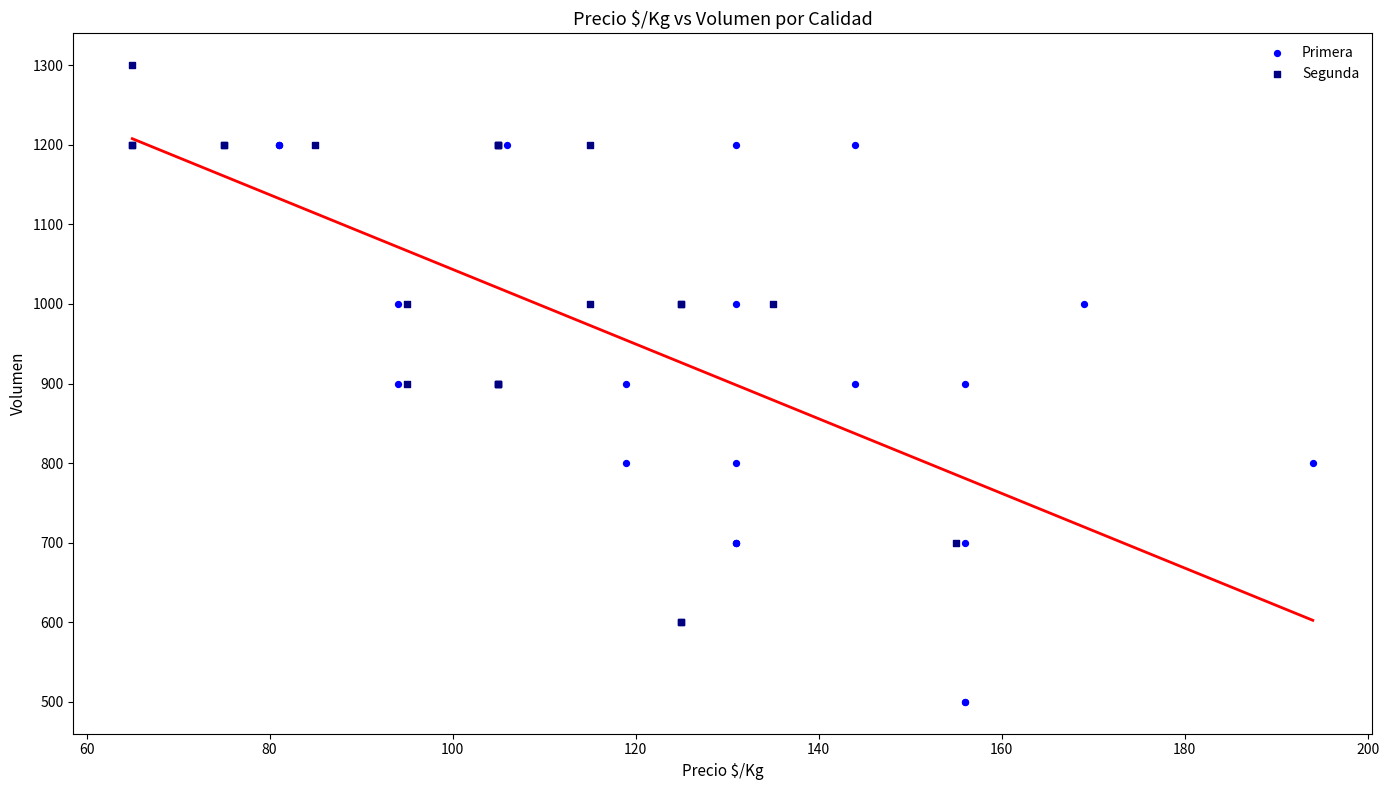

Which series contains the lowest Y value?

Primera